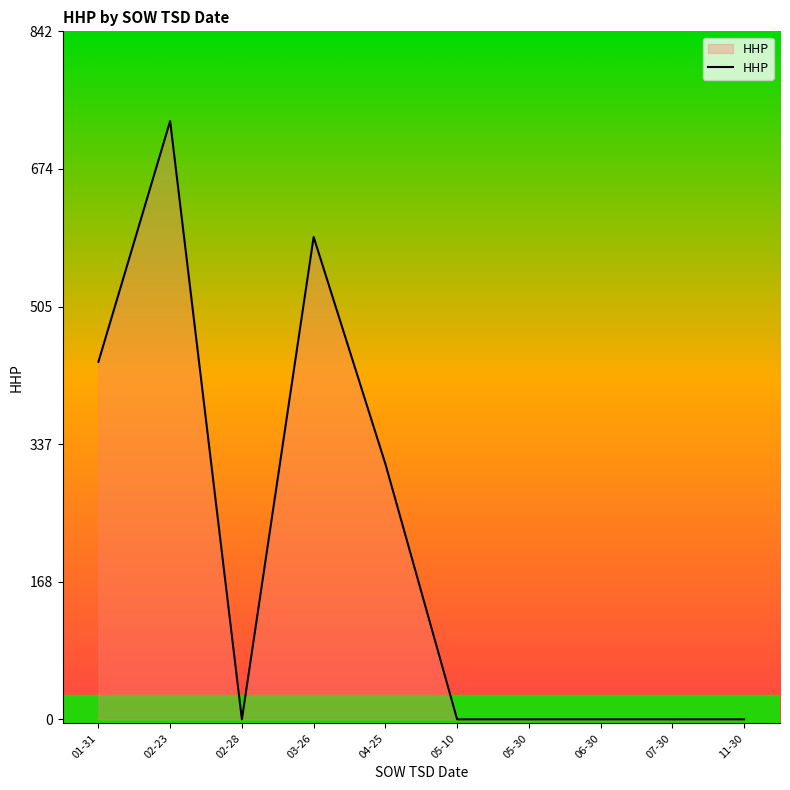

What is the greatest value displayed?

733